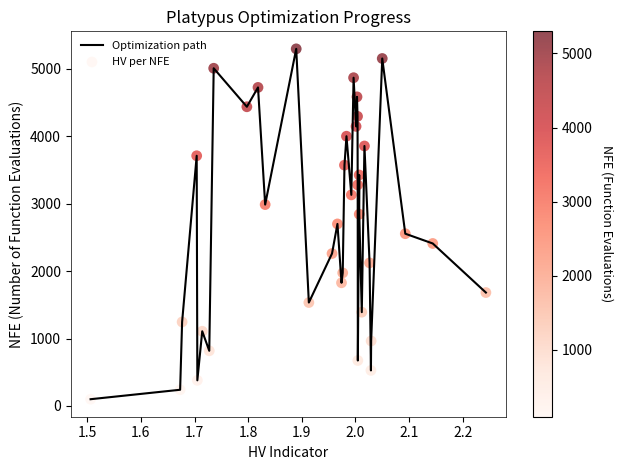

What is the difference between the maximum and minimum values?

5197